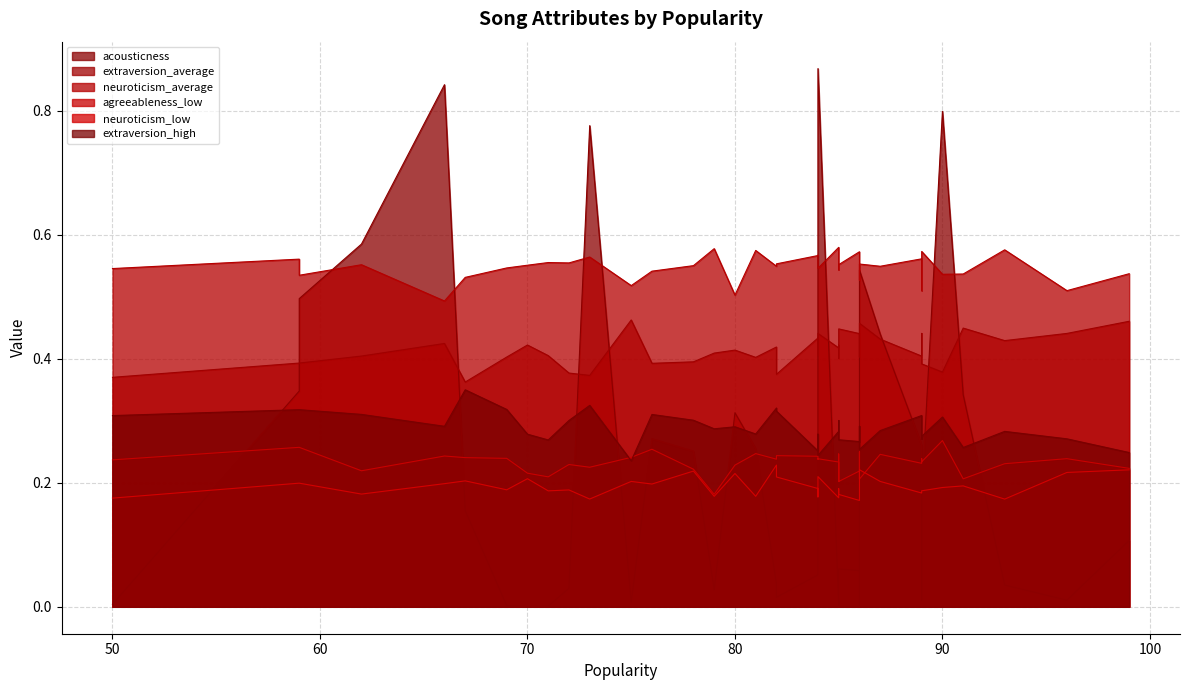

Is it true that extraversion_high equals 0.1 at 66?

False